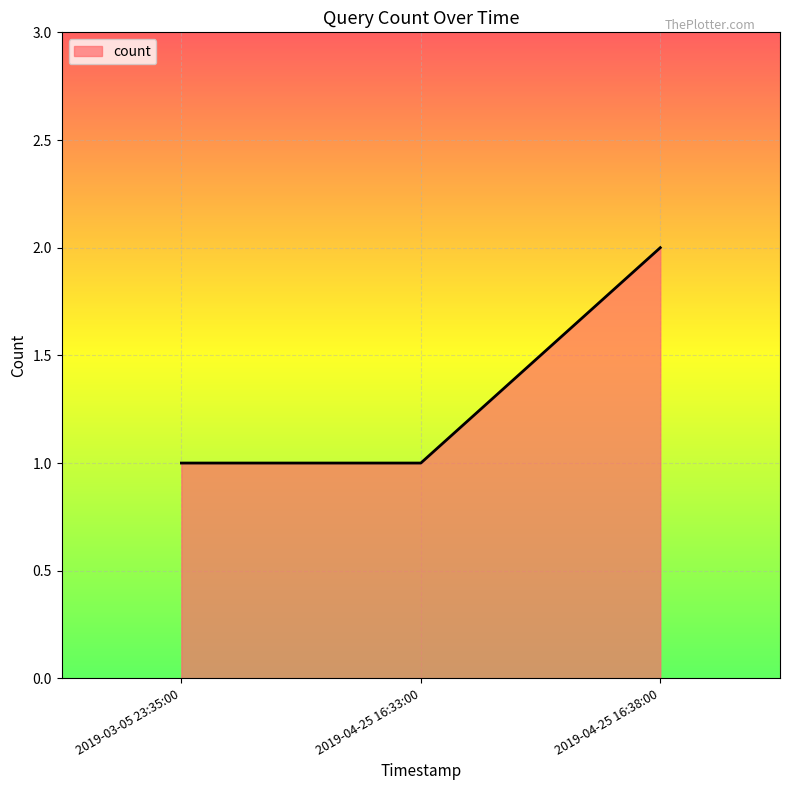

The chart shows a value of 1 at 2019-04-25 16:38:00. True or false?

False